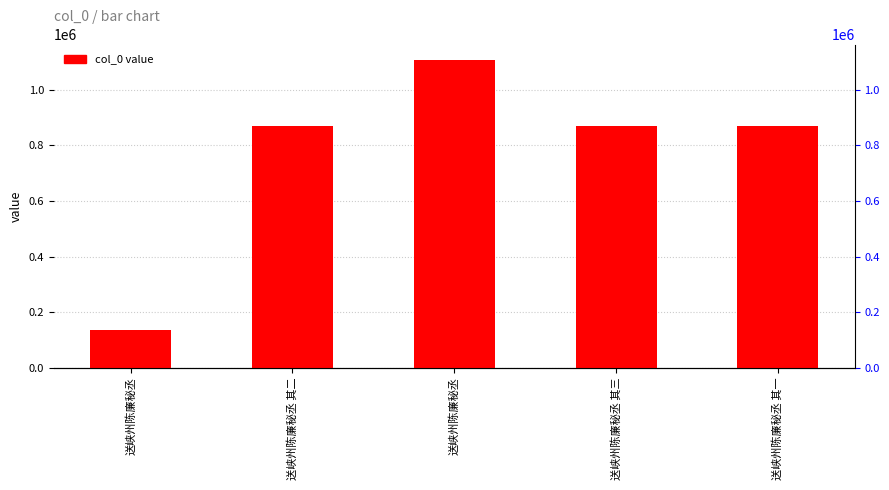

What is the smallest value displayed?

134380